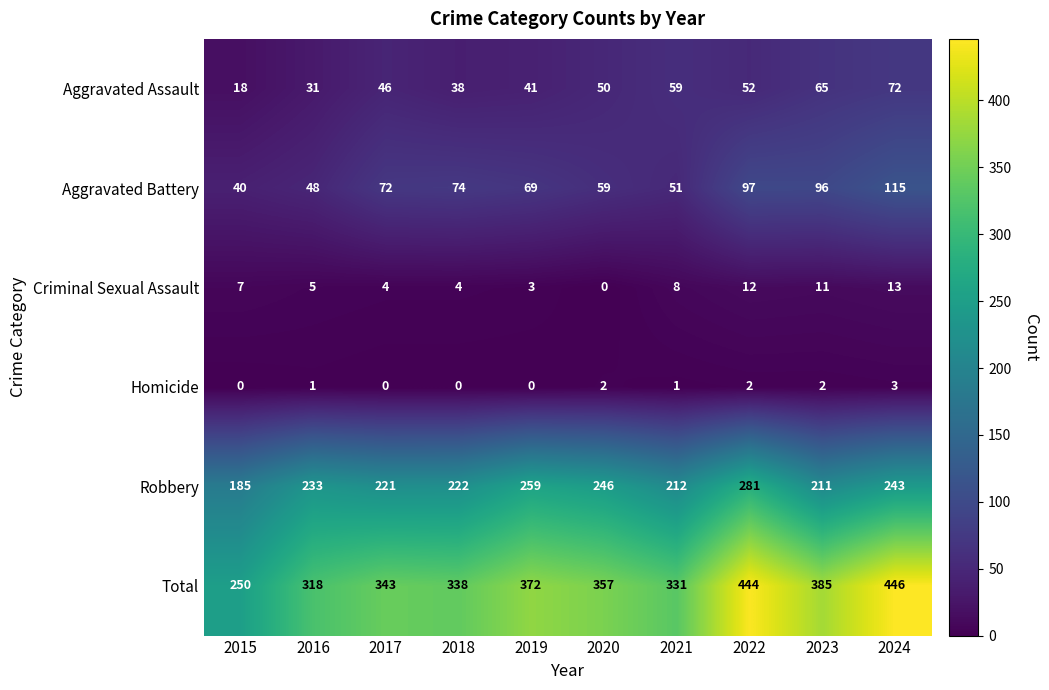

Which series has the largest total across all categories?

Total